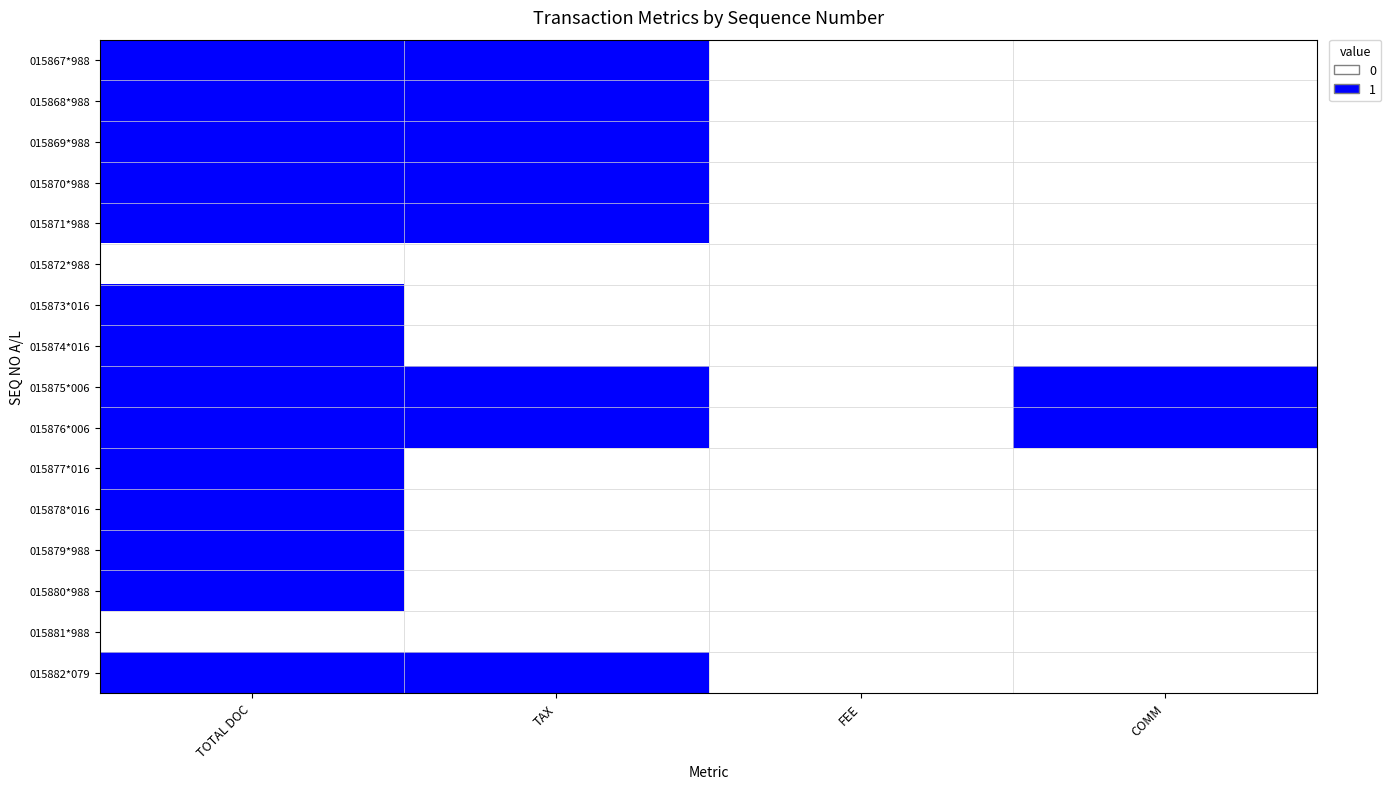

Reading right to left, extract all data points from this chart.

015867*988: COMM=0	FEE=0	TAX=1	TOTAL DOC=1
015868*988: COMM=0	FEE=0	TAX=1	TOTAL DOC=1
015869*988: COMM=0	FEE=0	TAX=1	TOTAL DOC=1
015870*988: COMM=0	FEE=0	TAX=1	TOTAL DOC=1
015871*988: COMM=0	FEE=0	TAX=1	TOTAL DOC=1
015872*988: COMM=0	FEE=0	TAX=0	TOTAL DOC=0
015873*016: COMM=0	FEE=0	TAX=0	TOTAL DOC=1
015874*016: COMM=0	FEE=0	TAX=0	TOTAL DOC=1
015875*006: COMM=1	FEE=0	TAX=1	TOTAL DOC=1
015876*006: COMM=1	FEE=0	TAX=1	TOTAL DOC=1
015877*016: COMM=0	FEE=0	TAX=0	TOTAL DOC=1
015878*016: COMM=0	FEE=0	TAX=0	TOTAL DOC=1
015879*988: COMM=0	FEE=0	TAX=0	TOTAL DOC=1
015880*988: COMM=0	FEE=0	TAX=0	TOTAL DOC=1
015881*988: COMM=0	FEE=0	TAX=0	TOTAL DOC=0
015882*079: COMM=0	FEE=0	TAX=1	TOTAL DOC=1